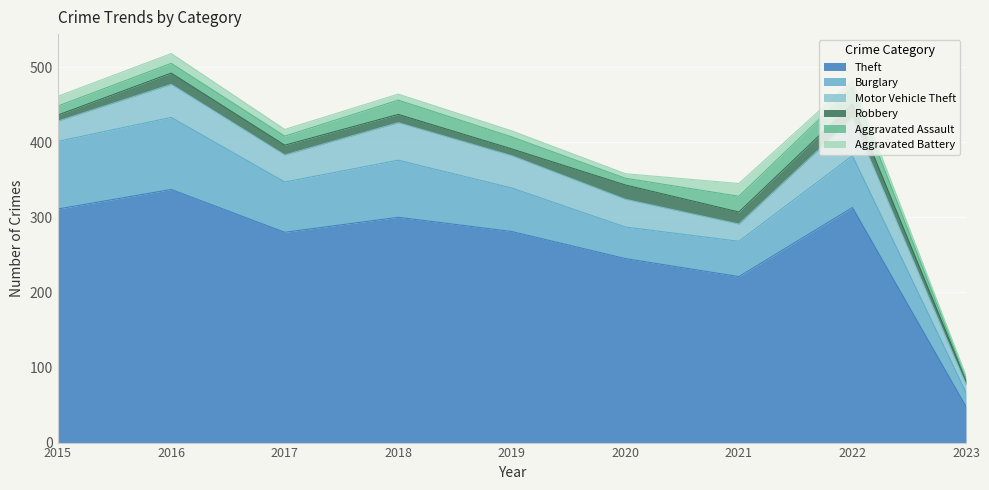

At which category is the sum across all series the highest?

2016